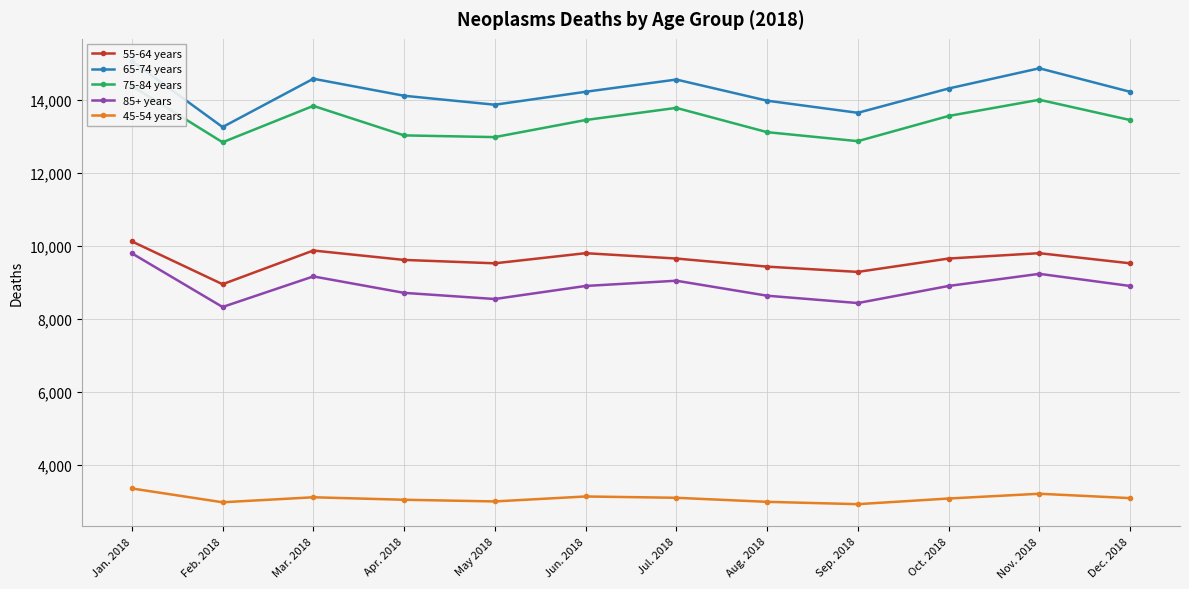

The 45-54 years series shows 1561 at Jan. 2018. True or false?

False